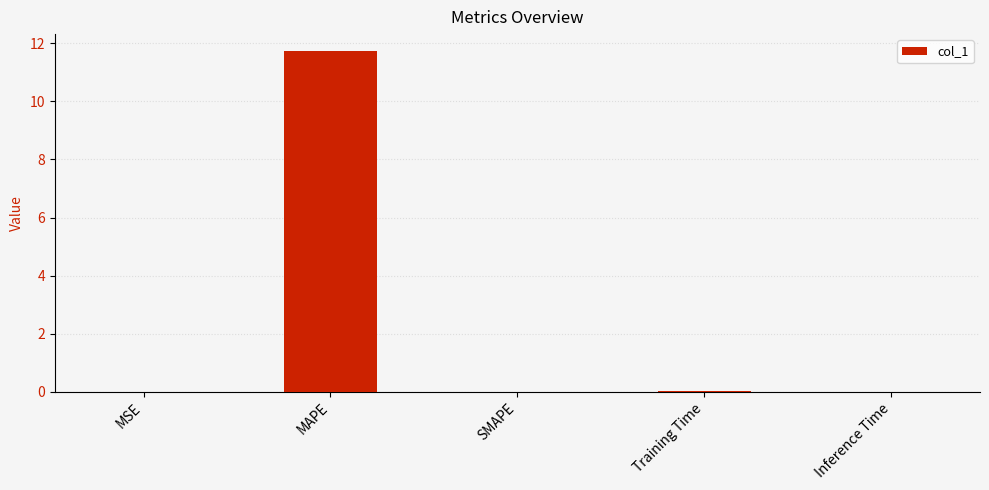

The chart shows a value of 0.0 at MSE. True or false?

True